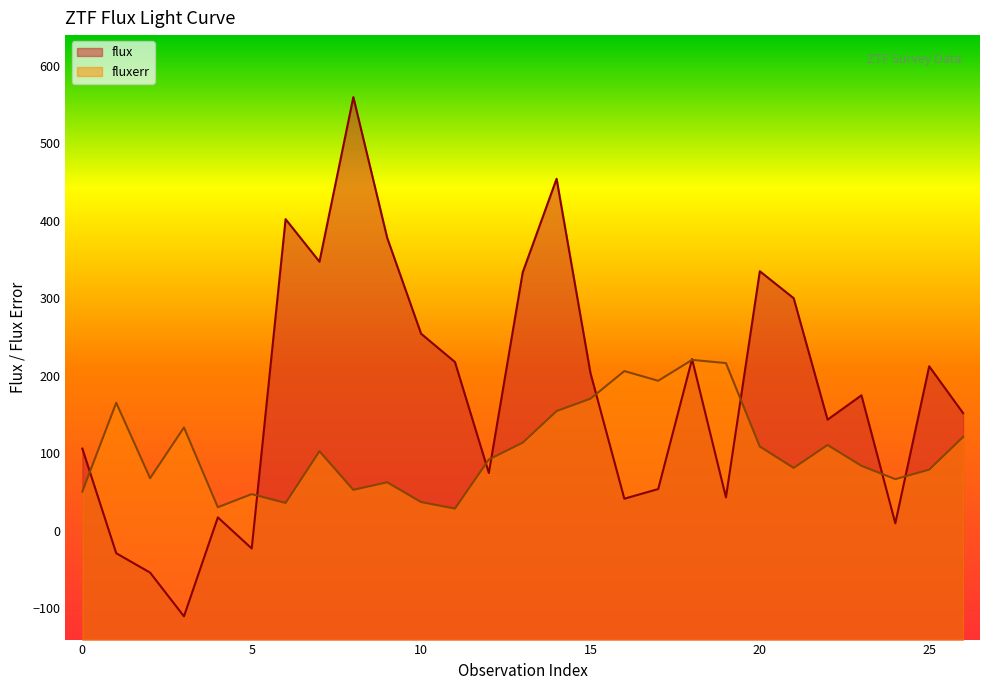

How many values in the fluxerr series are below 92?

13